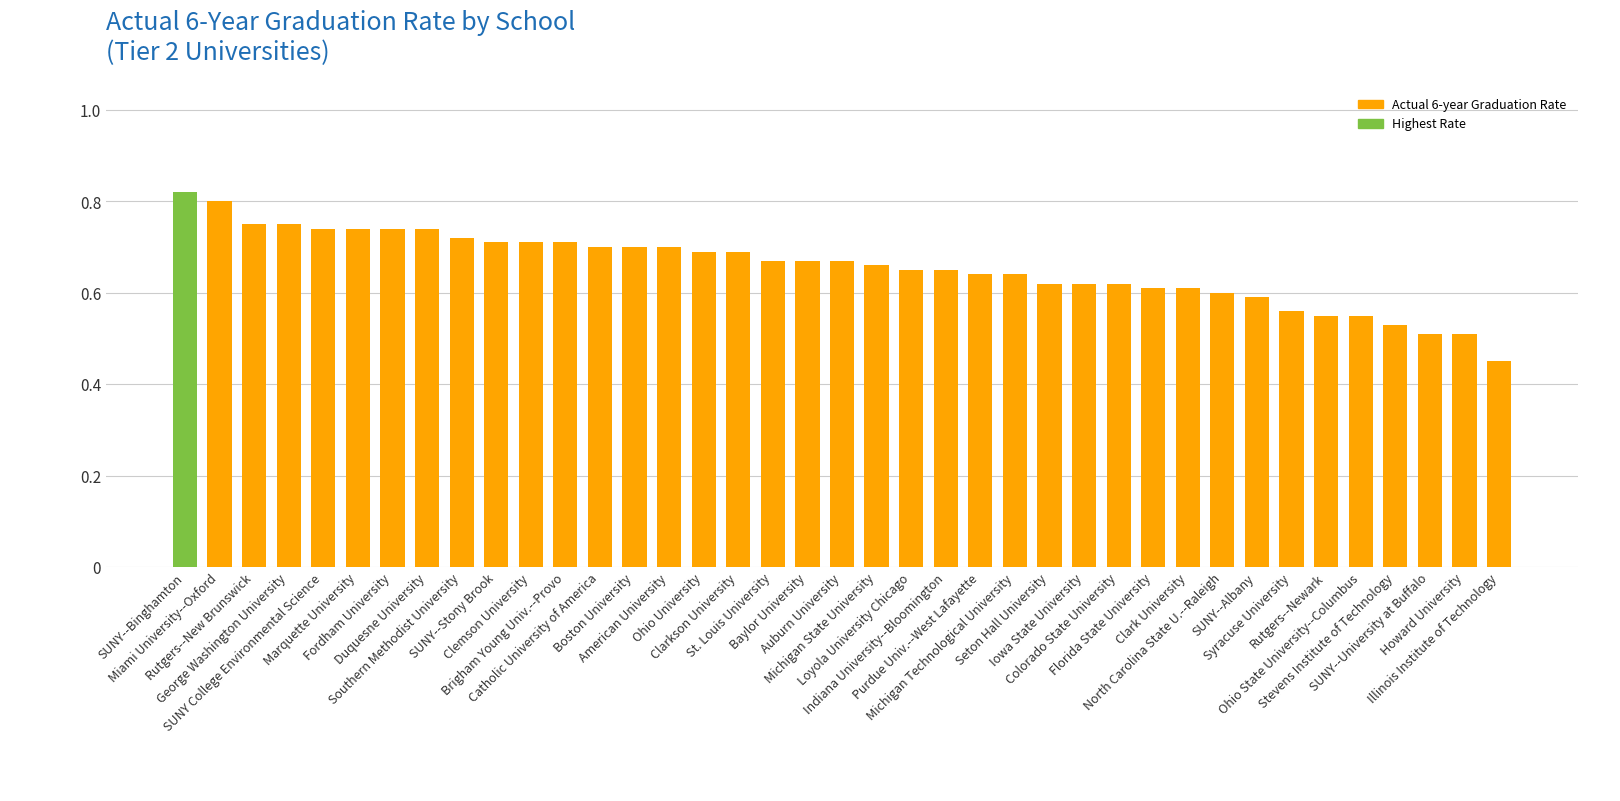

Count the number of categories in the chart.

39